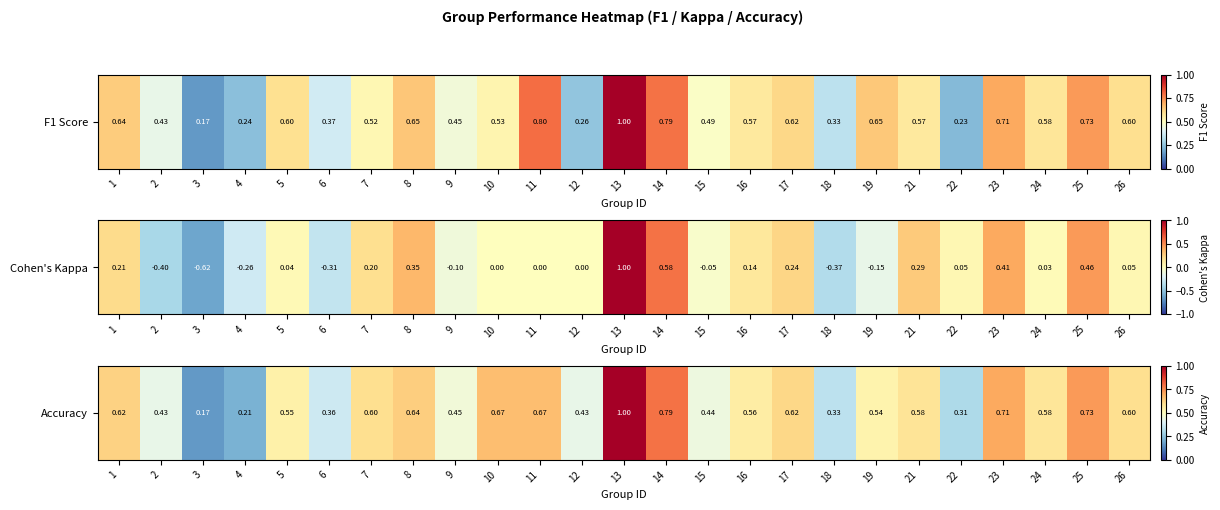

What is the difference between the second highest and minimum values?

0.6